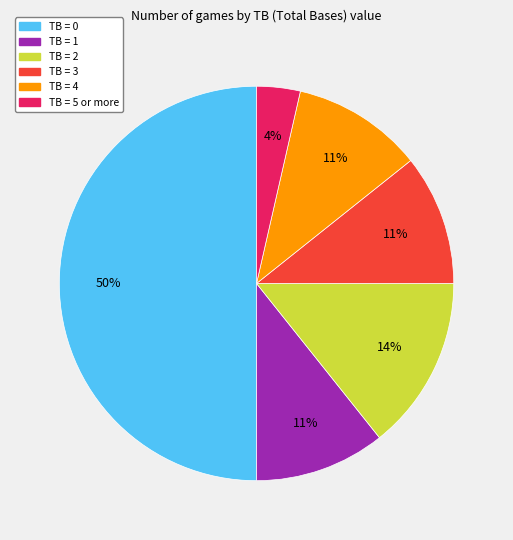

The TB = 2 slice represents 9% of the pie. True or false?

False